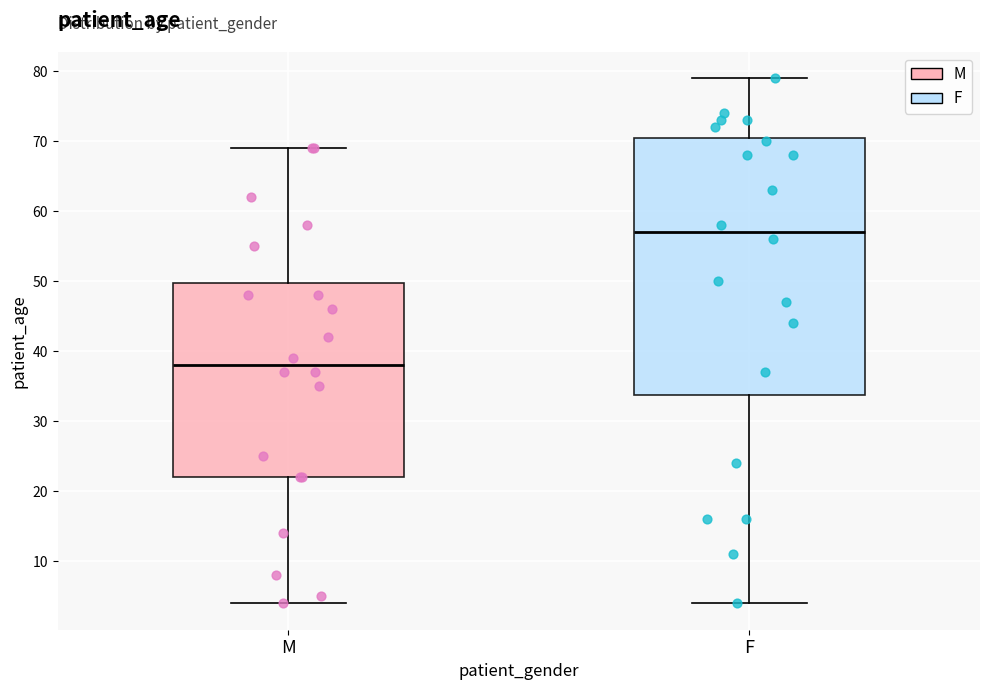

Reading left to right, transcribe this box plot: for each box, give where its median line is, the range the box spans, and where its two whiskers end, as read against the y-axis. The values are not printed on the chart, so give them approximately, as read against the axis.

M: median 38, box 22 to 50, whiskers 4 to 69
F: median 57, box 34 to 71, whiskers 4 to 79